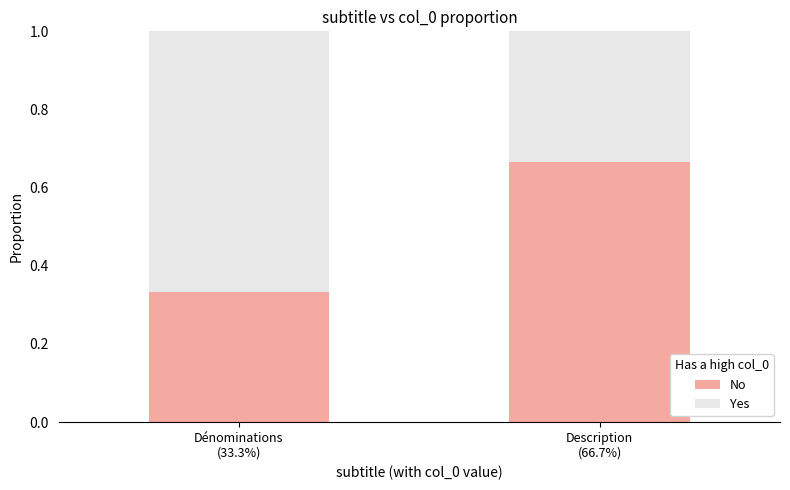

What is the sum of all No values?

1.0